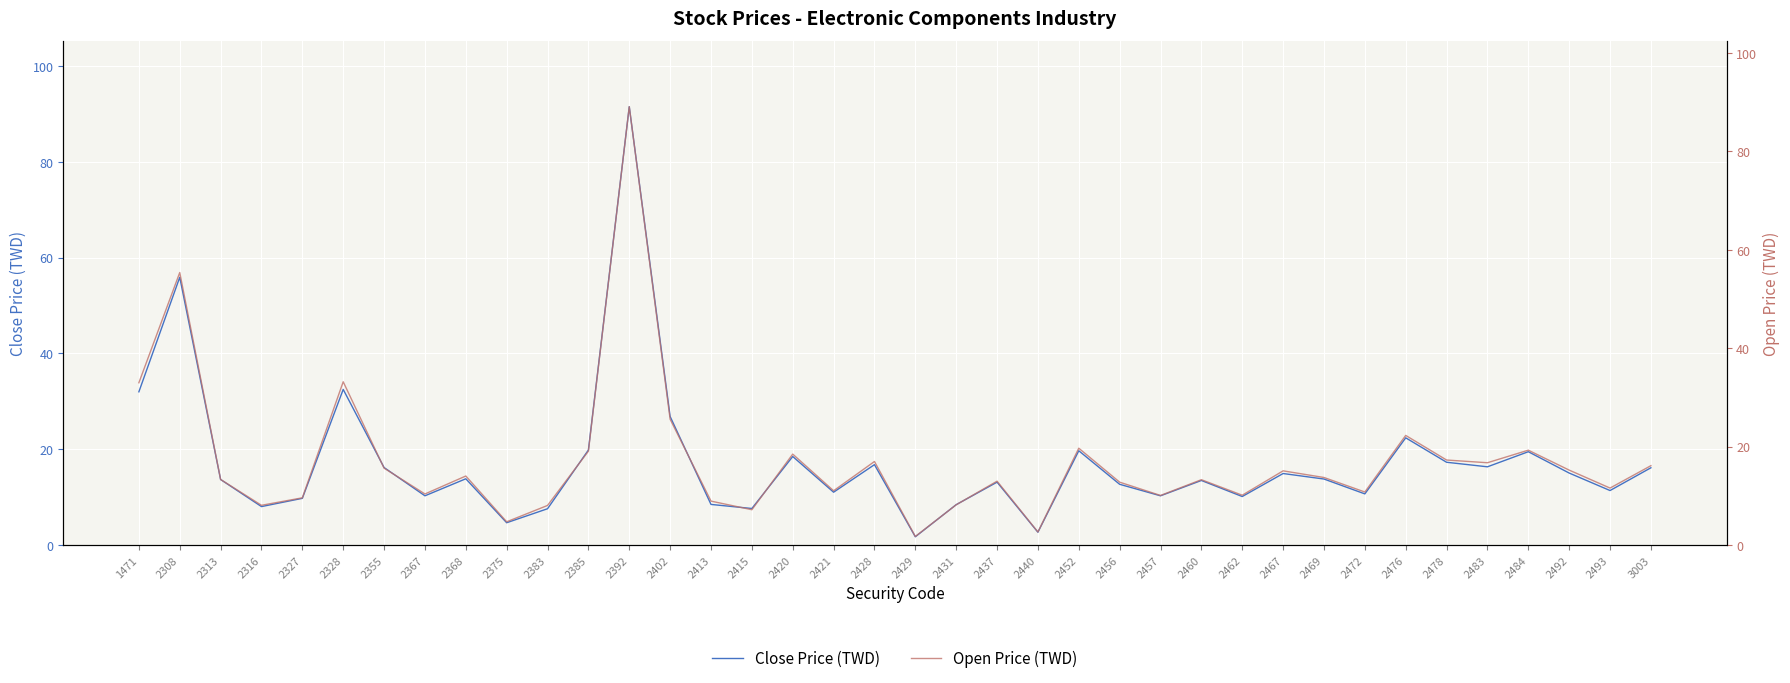

Is this an area chart (filled region under the line)?

No